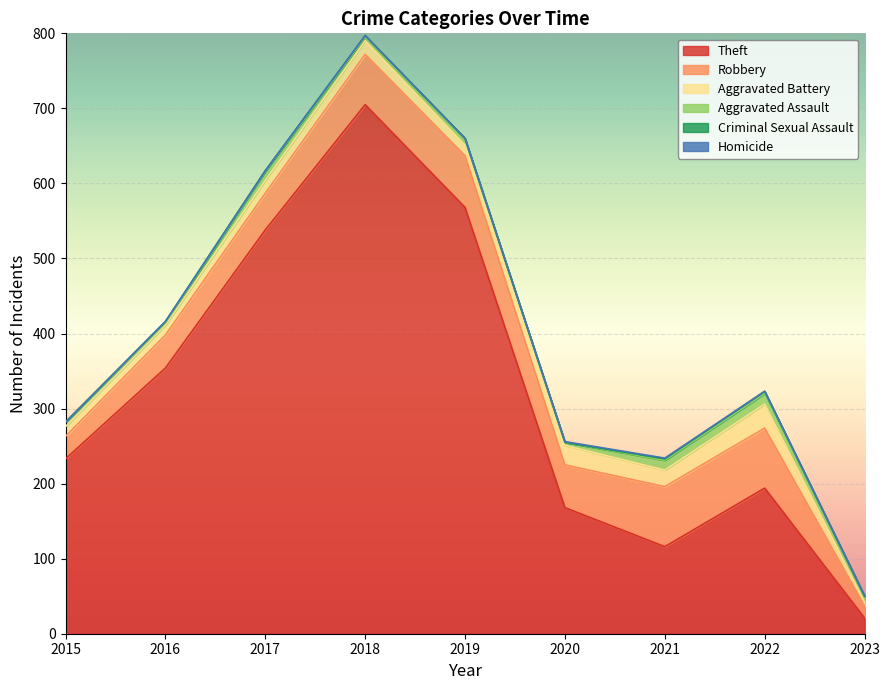

What is the difference between the Homicide values at 2017 and 2021?

1